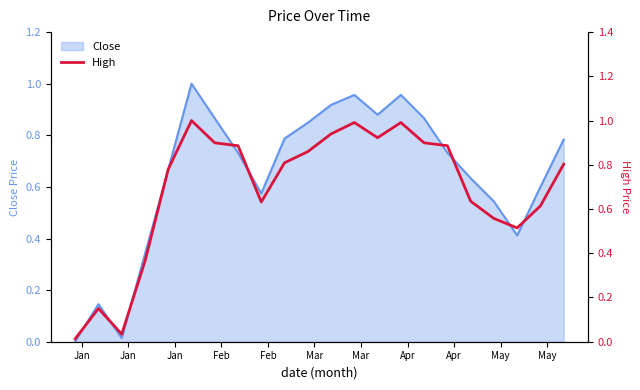

The chart shows a value of 0.3 at 17. True or false?

False